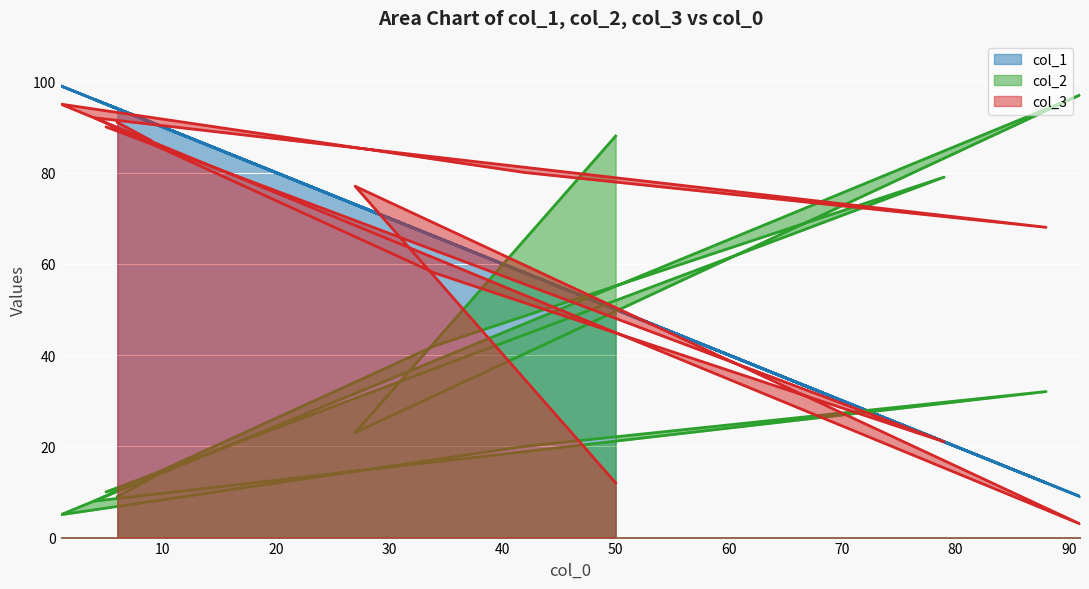

Rank the categories by col_2 value from lowest to highest.

1, 4, 6, 5, 9, 42, 27, 88, 34, 79, 50, 91